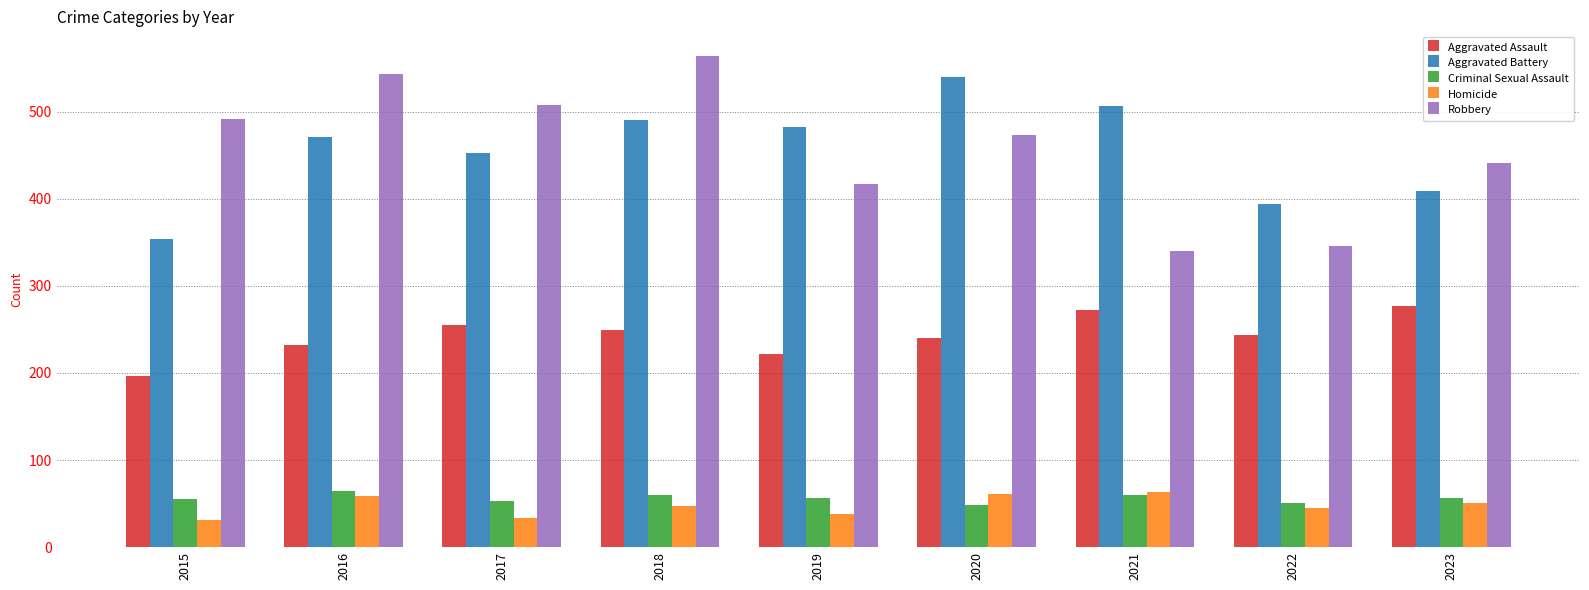

Which category has the highest value across all series?

2018